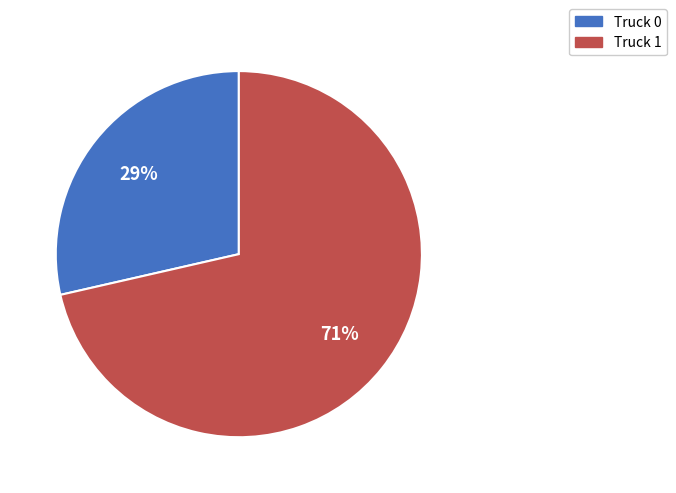

Is the sum of Truck 1 and Truck 0 greater than half?

Yes